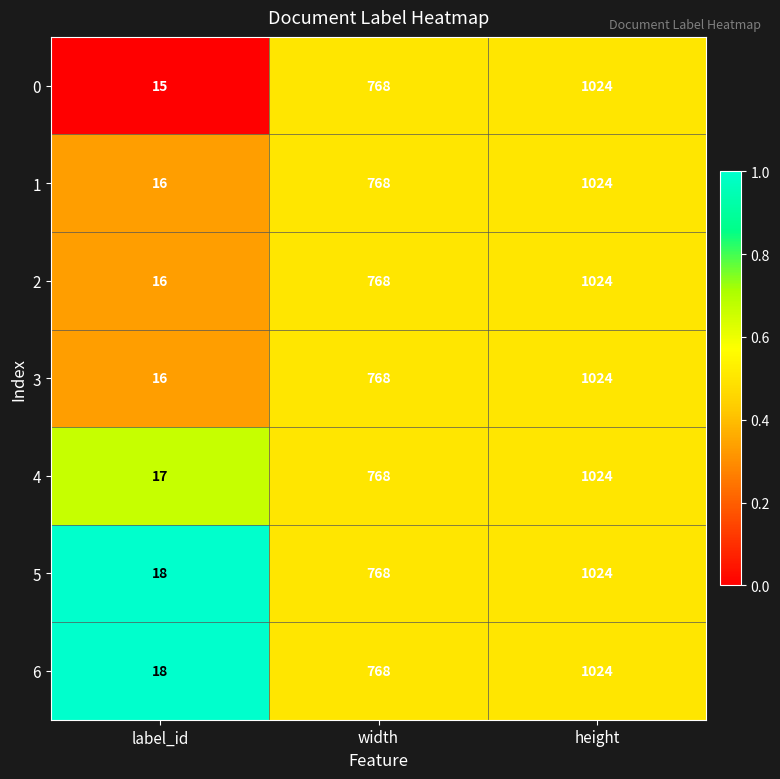

What is the total value across all series at width?

5376